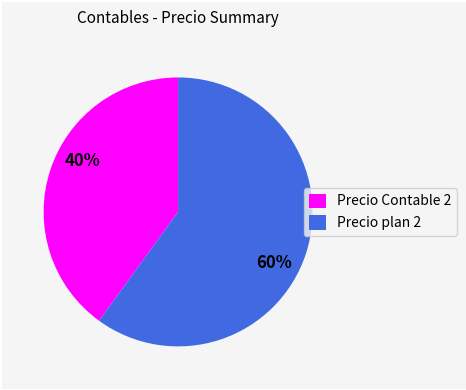

To the nearest percent, what percentage of the pie is Precio Contable 2?

40%